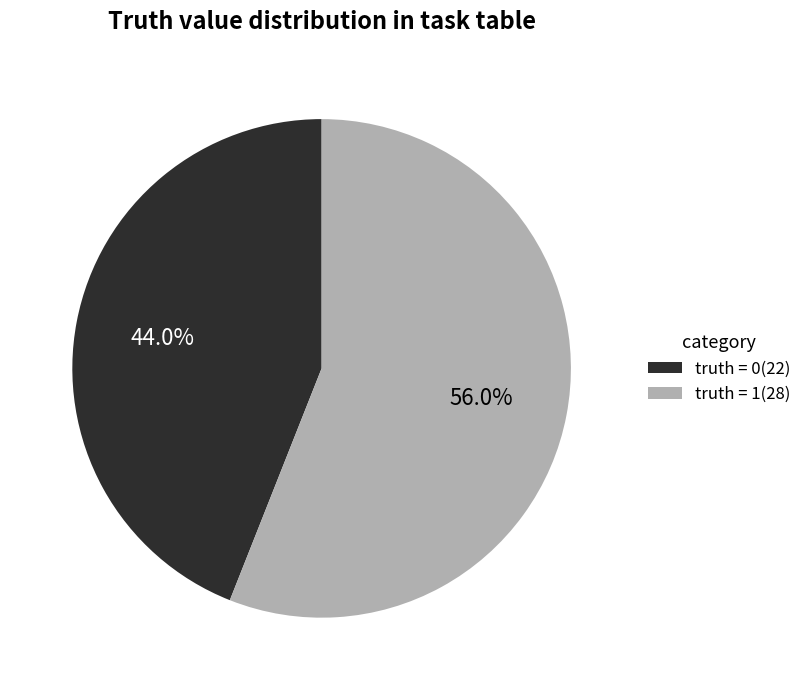

Does any single category account for the majority?

Yes